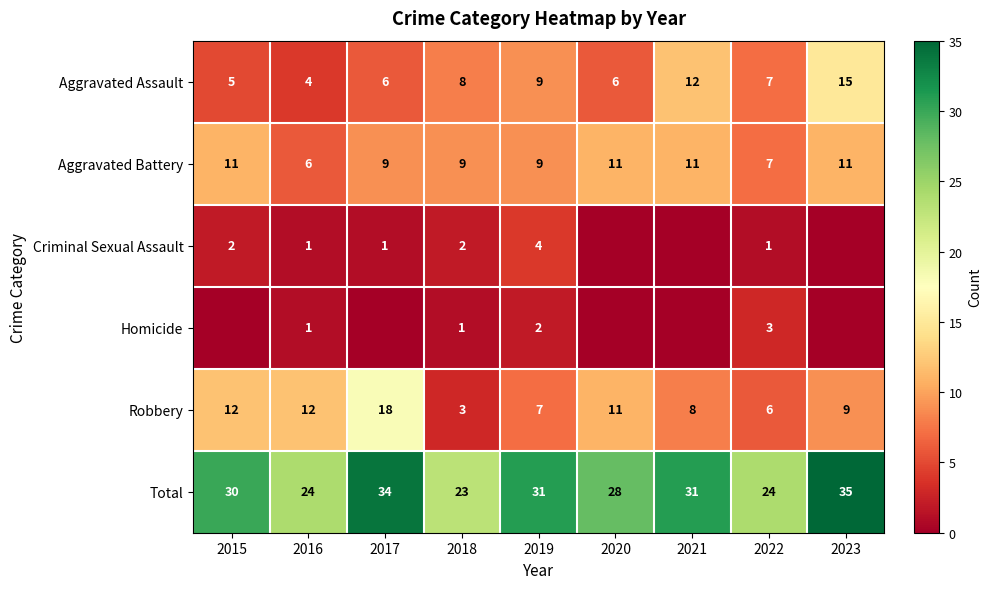

What is the approximate value of Total at 2015, to the nearest 10?

30